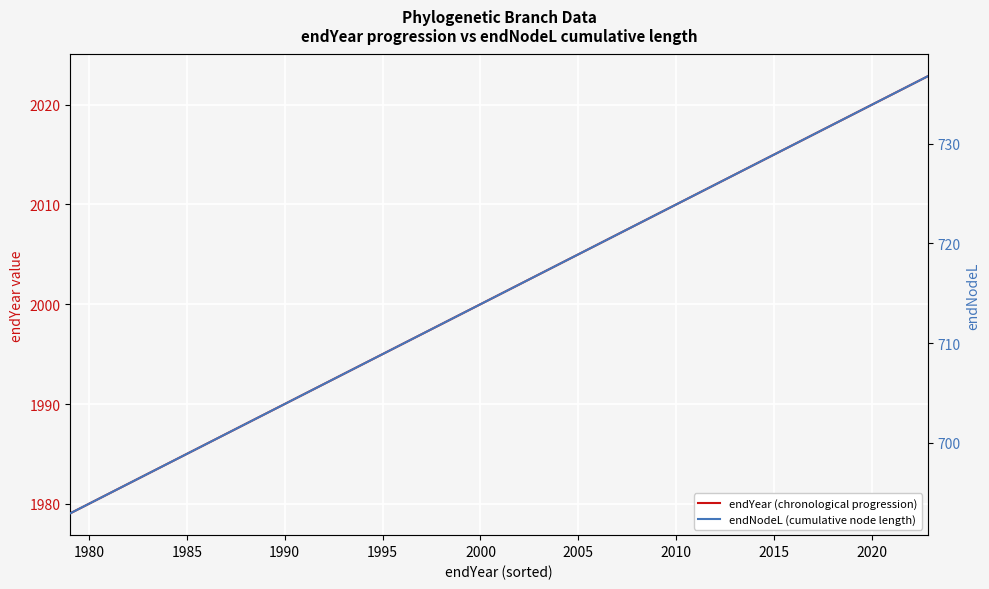

Which series has the widest spread of values?

endNodeL (cumulative node length)